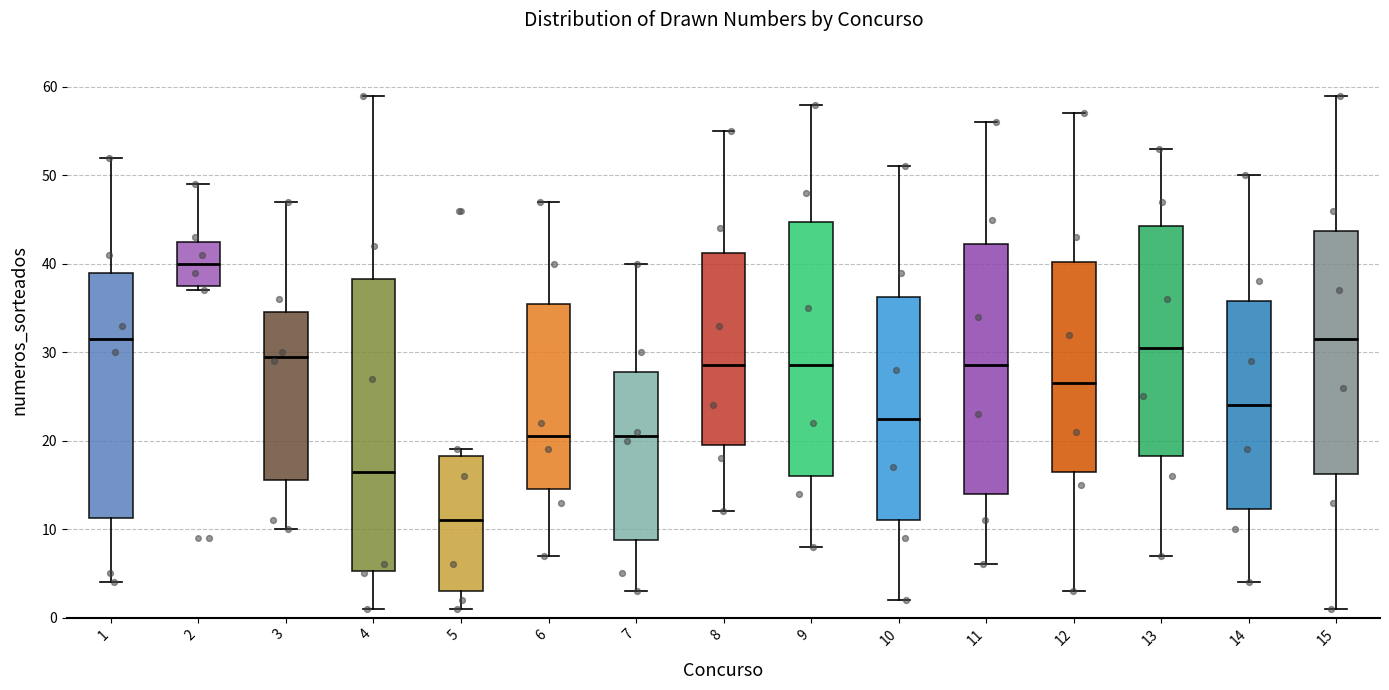

Which box is the tallest, from its lower edge to its upper edge?

4